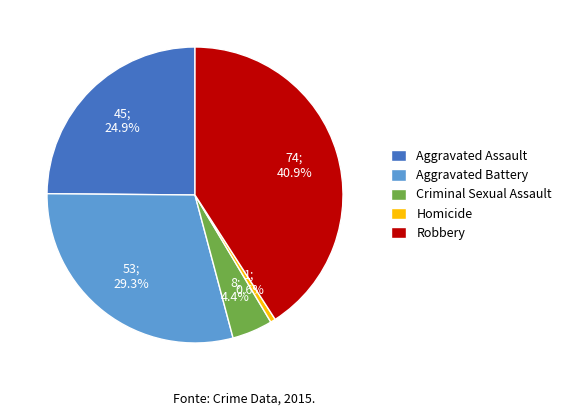

What is the largest slice in the pie chart?

Robbery